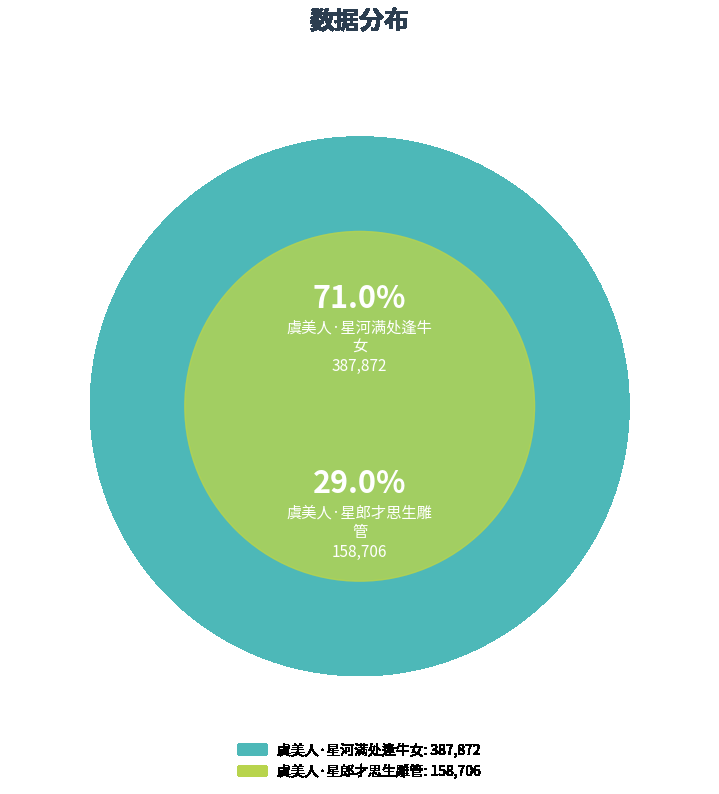

Does 虞美人·星河满处逢牛女 represent more than half of the total?

Yes